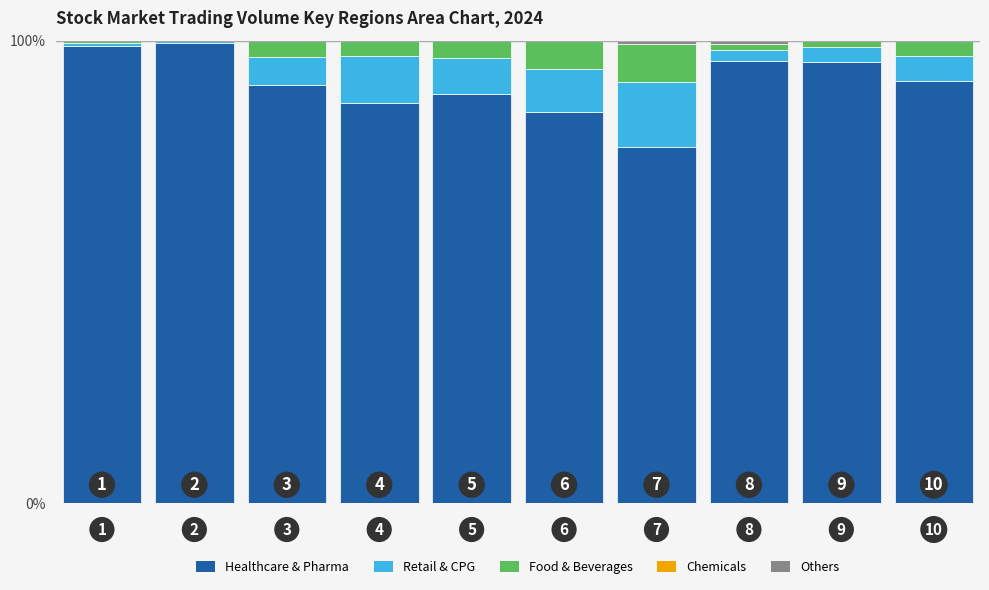

What is the maximum value for Healthcare & Pharma?

99.6